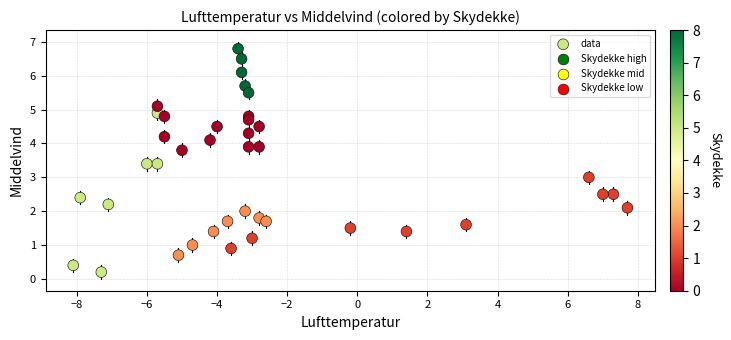

What is the range of Y values (max minus min)?

6.6